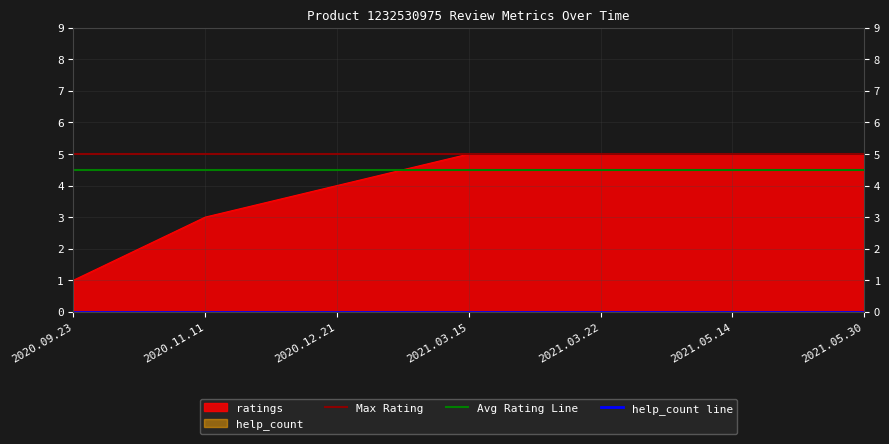

True or false: help_count line has more than 2 points higher than both neighbors.

False